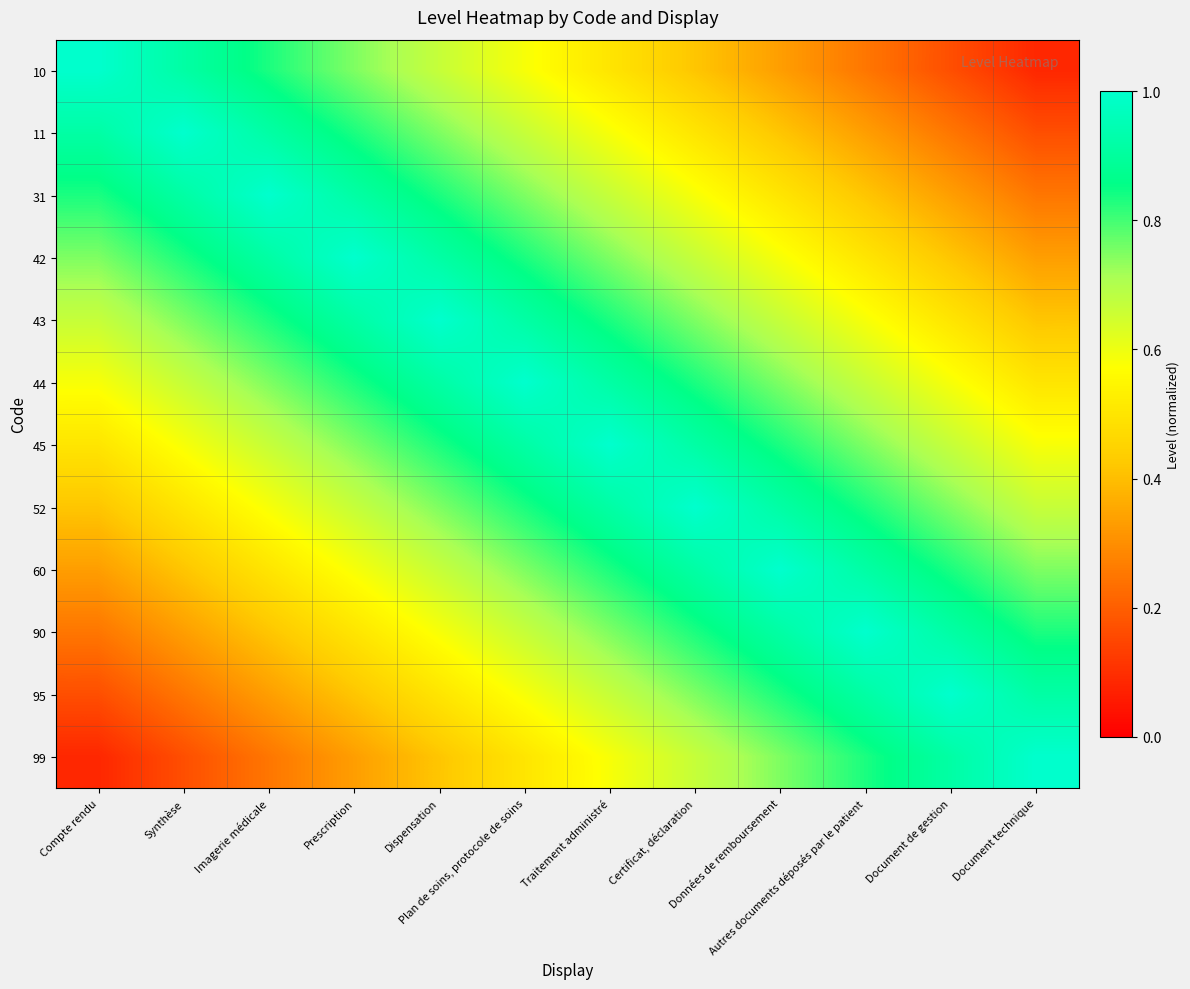

Which has a higher value, Document technique or Compte rendu?

Compte rendu